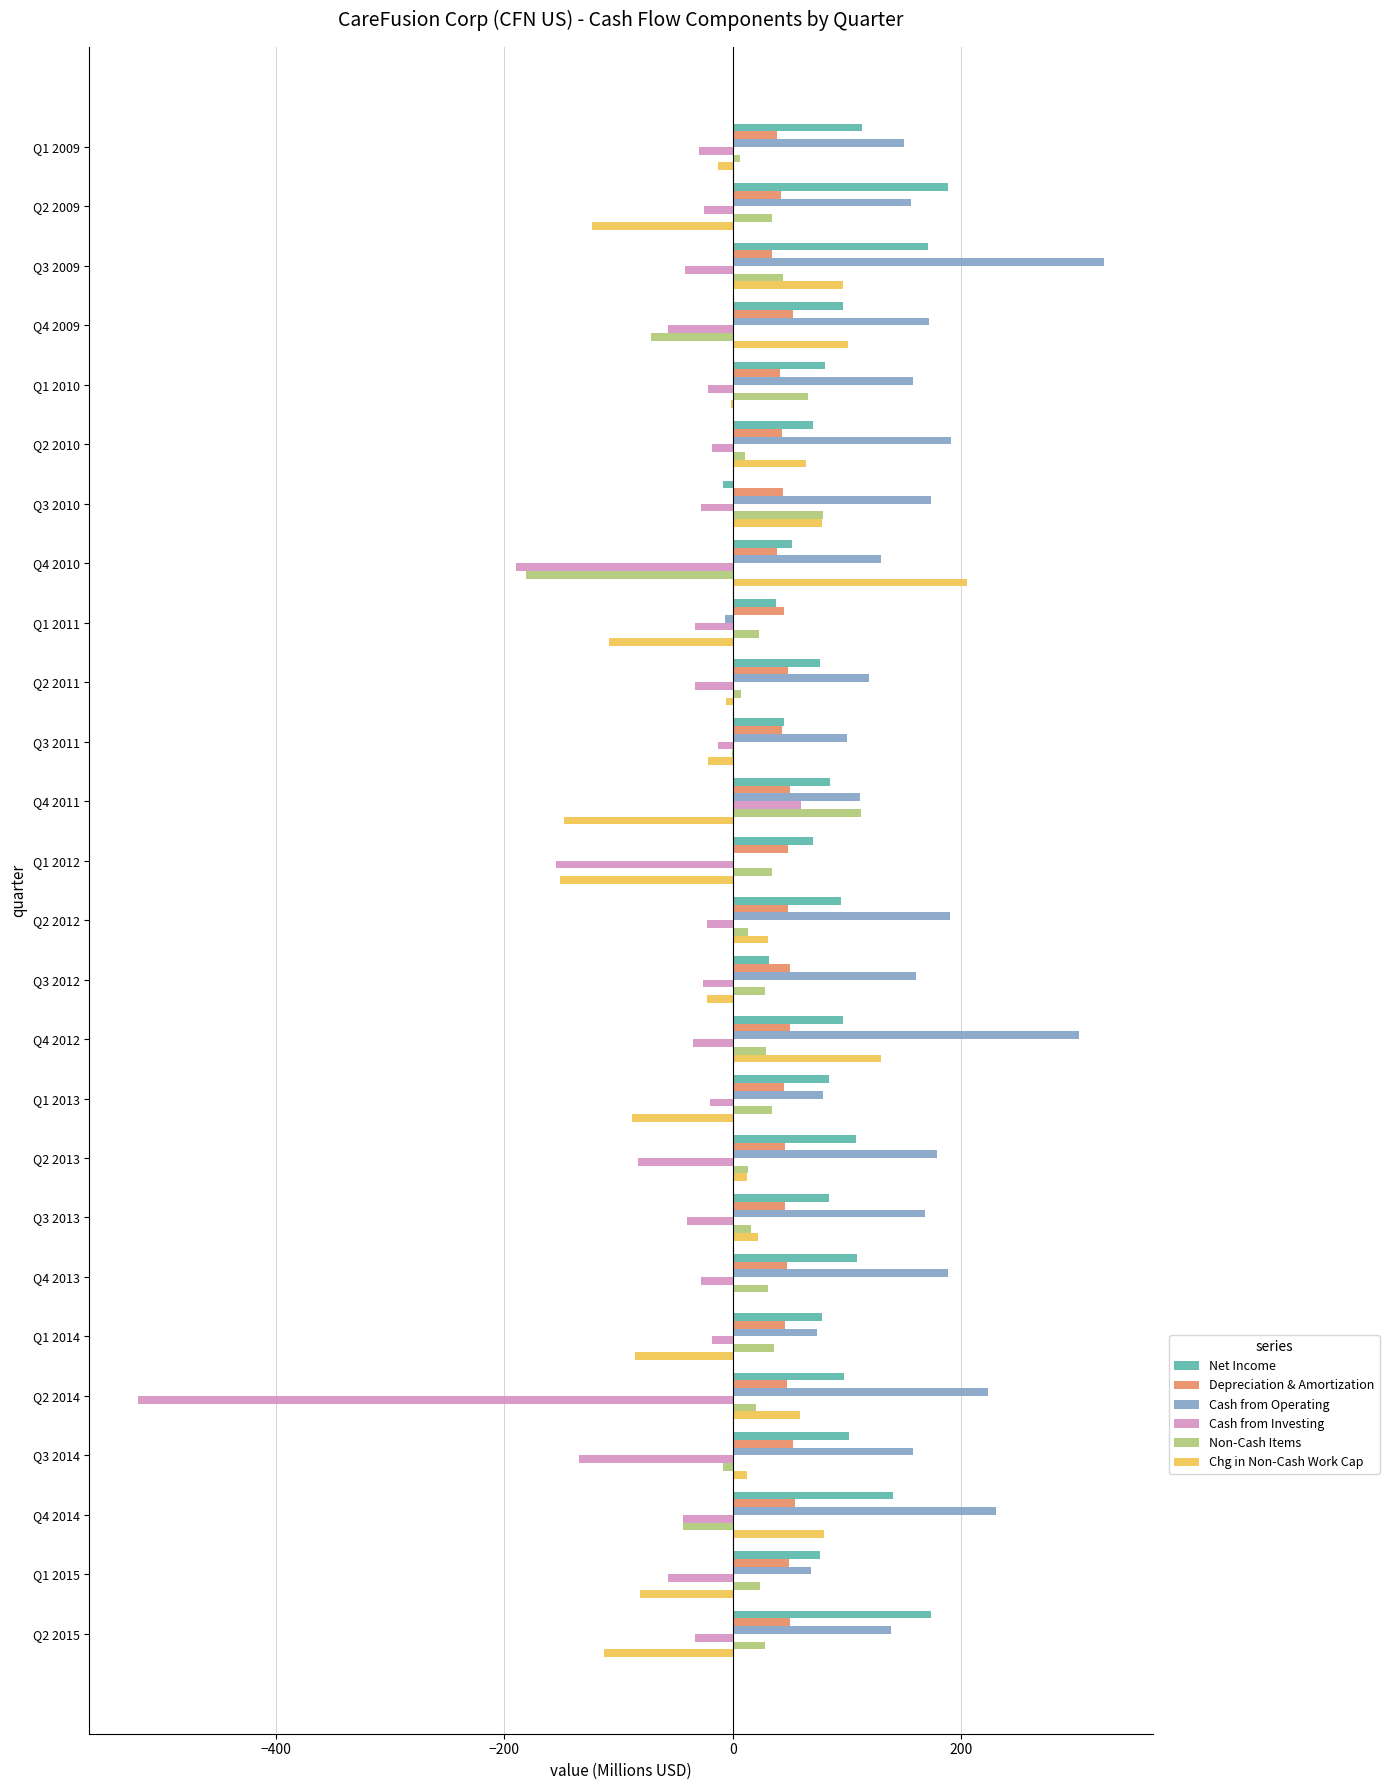

What are all the series names shown in the legend?

Net Income, Depreciation & Amortization, Cash from Operating, Cash from Investing, Non-Cash Items, Chg in Non-Cash Work Cap